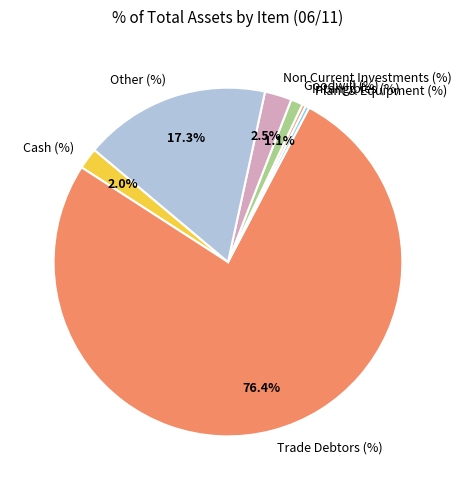

What is the largest slice in the pie chart?

Trade Debtors (%)